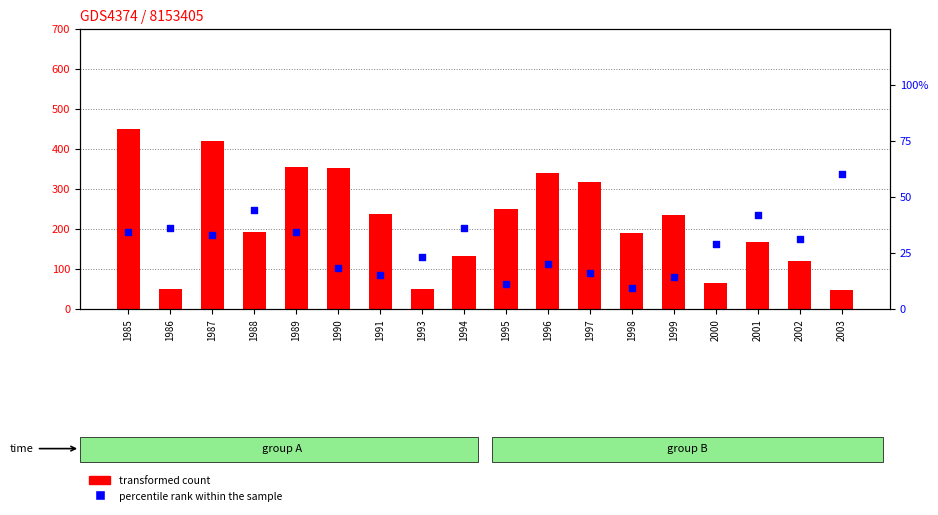

Is the value of percentile rank within the sample at 1995 greater than the value of transformed count at 2002?

No